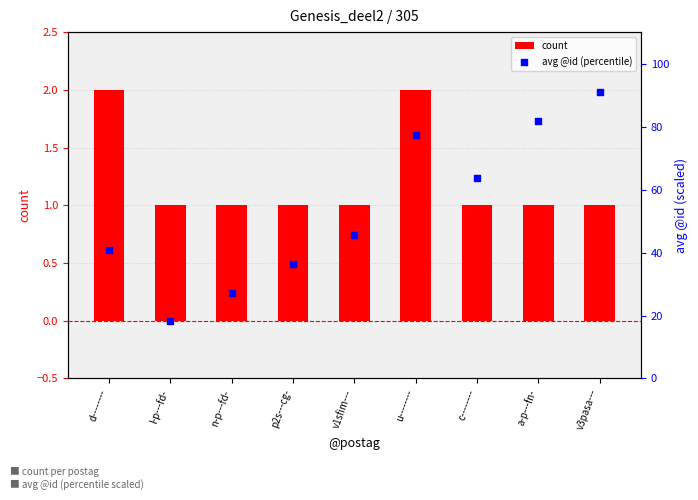

Which series reaches the maximum Y coordinate?

avg @id (percentile)